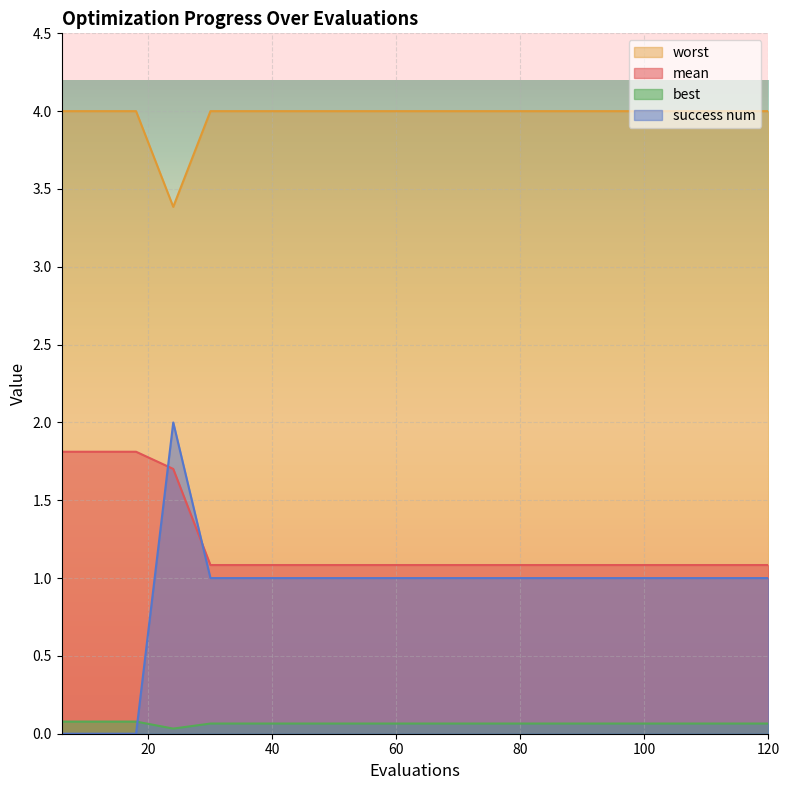

What is the average value of the success num series?

0.9